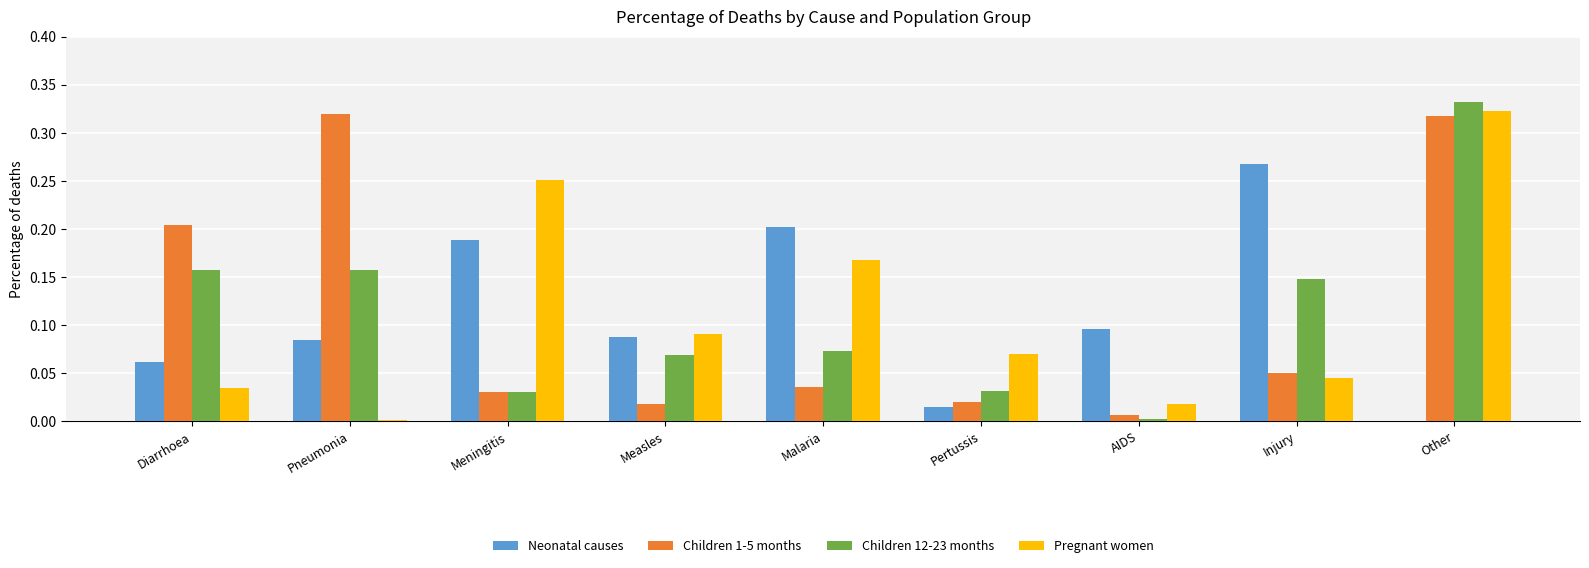

At which label does Pregnant women reach its peak?

Other